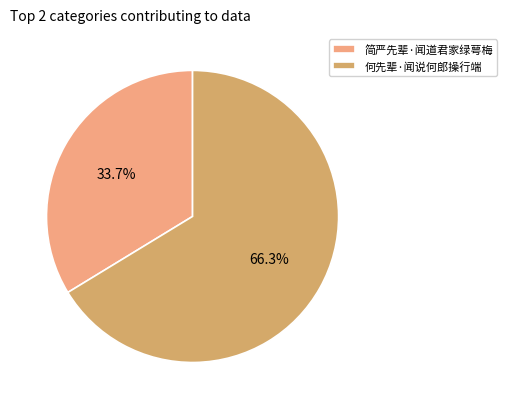

What percentage is the 何先辈·闻说何郎操行端 slice, to the nearest percent?

66%